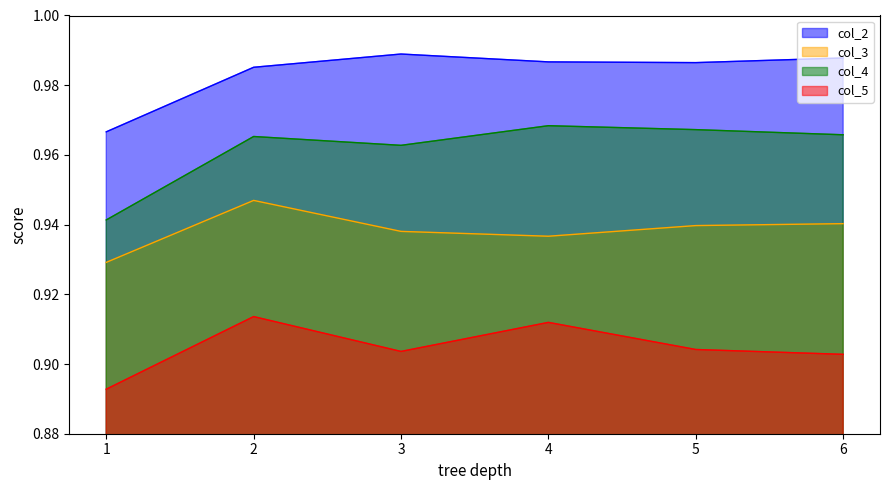

At how many categories does at least one series exceed 0?

6